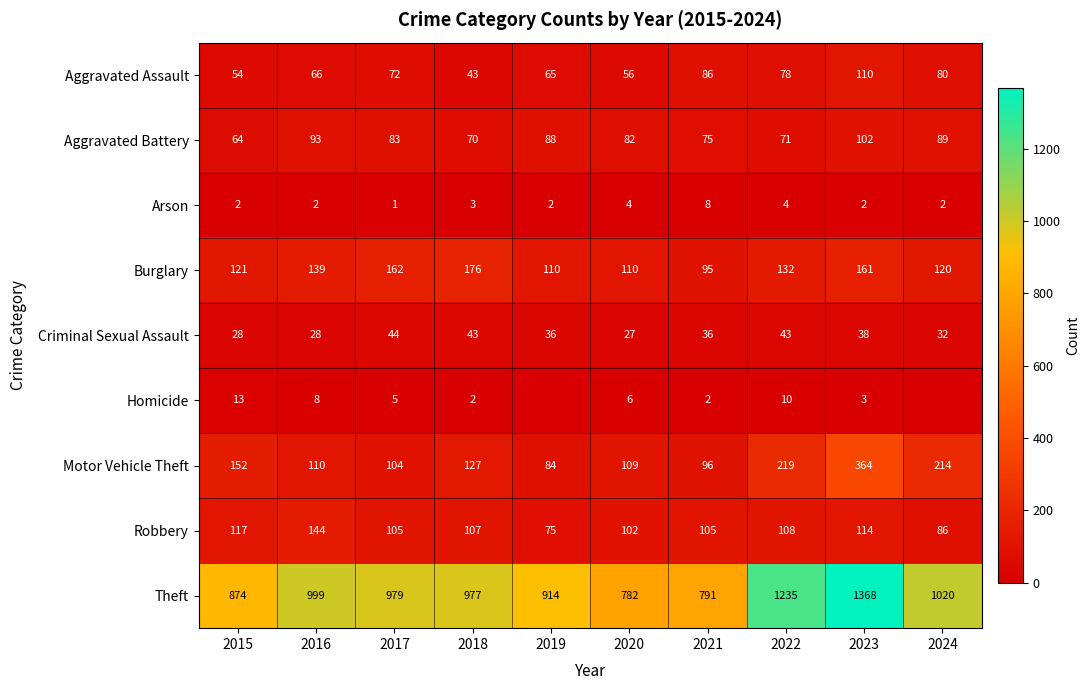

What is the total value across all series at 2024?

1643